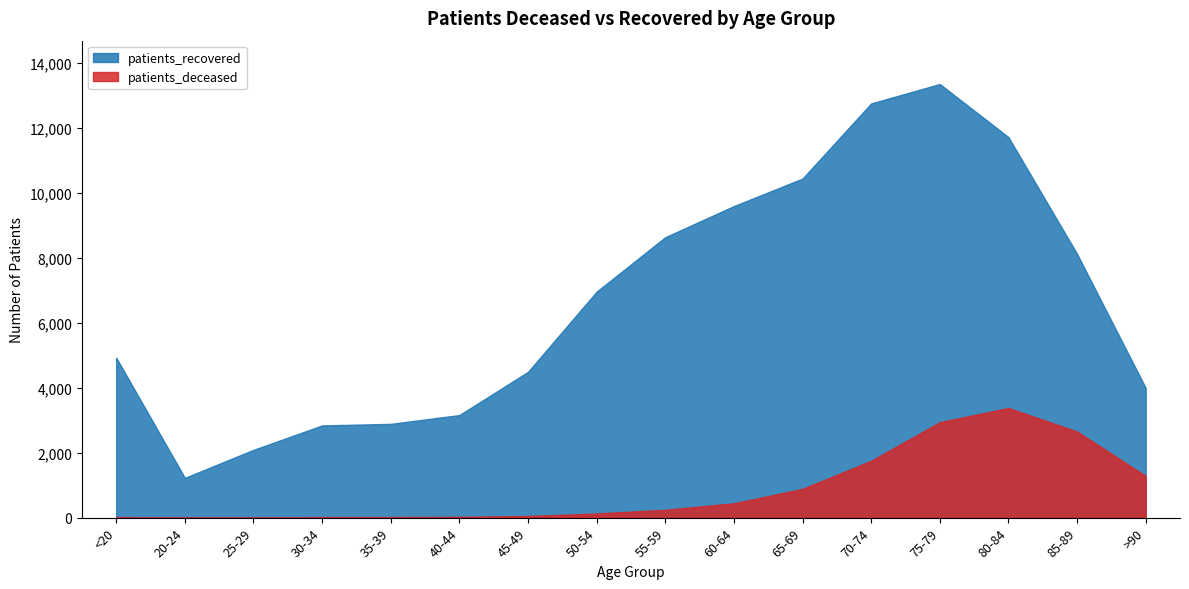

True or false: patients_recovered and patients_deceased intersect in this chart.

False